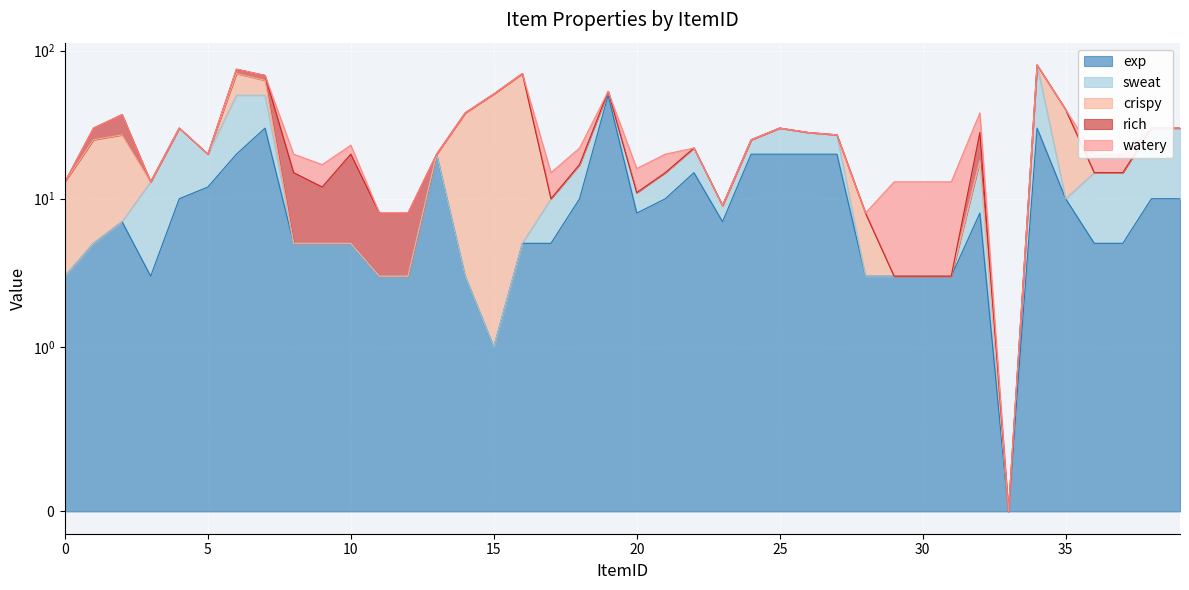

Count the number of data series in this chart.

5